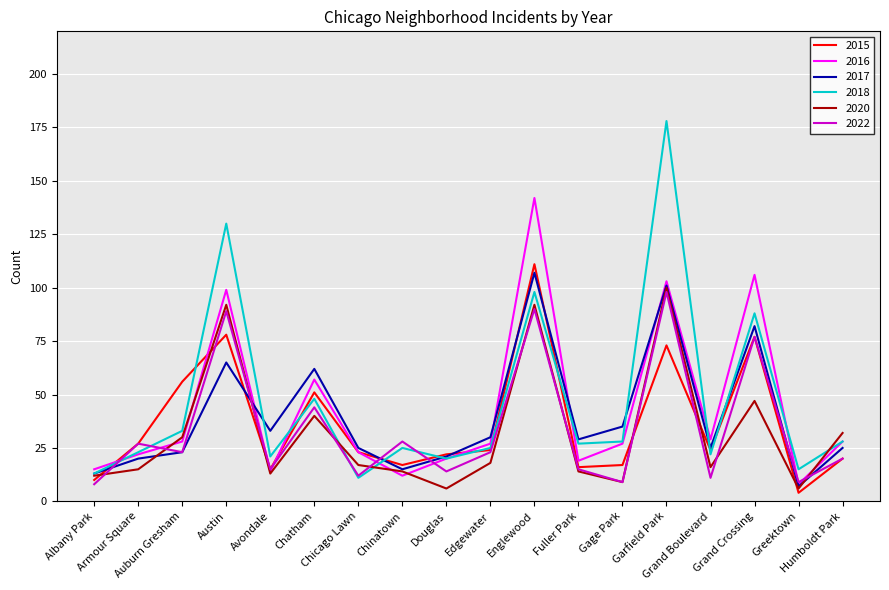

What is the maximum value for 2015?

111